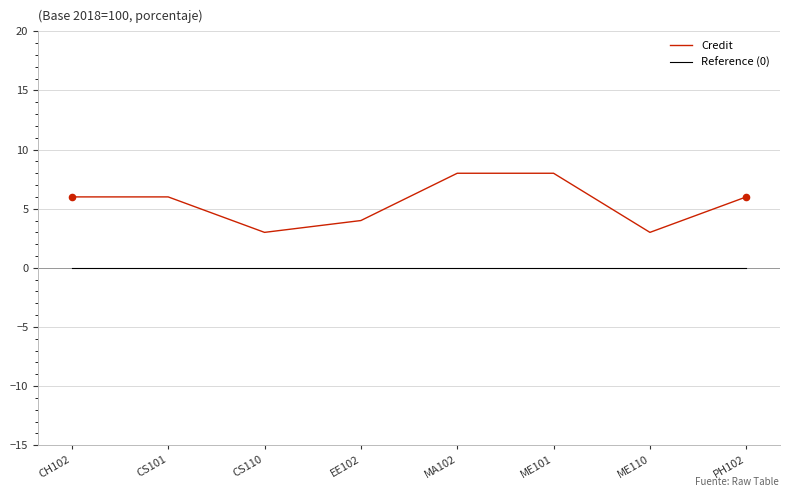

What are all the series names shown in the legend?

Credit, Reference (0)